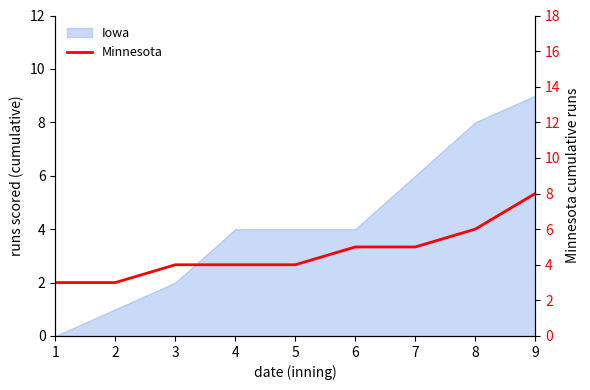

Is this an area chart (filled region under the line)?

No